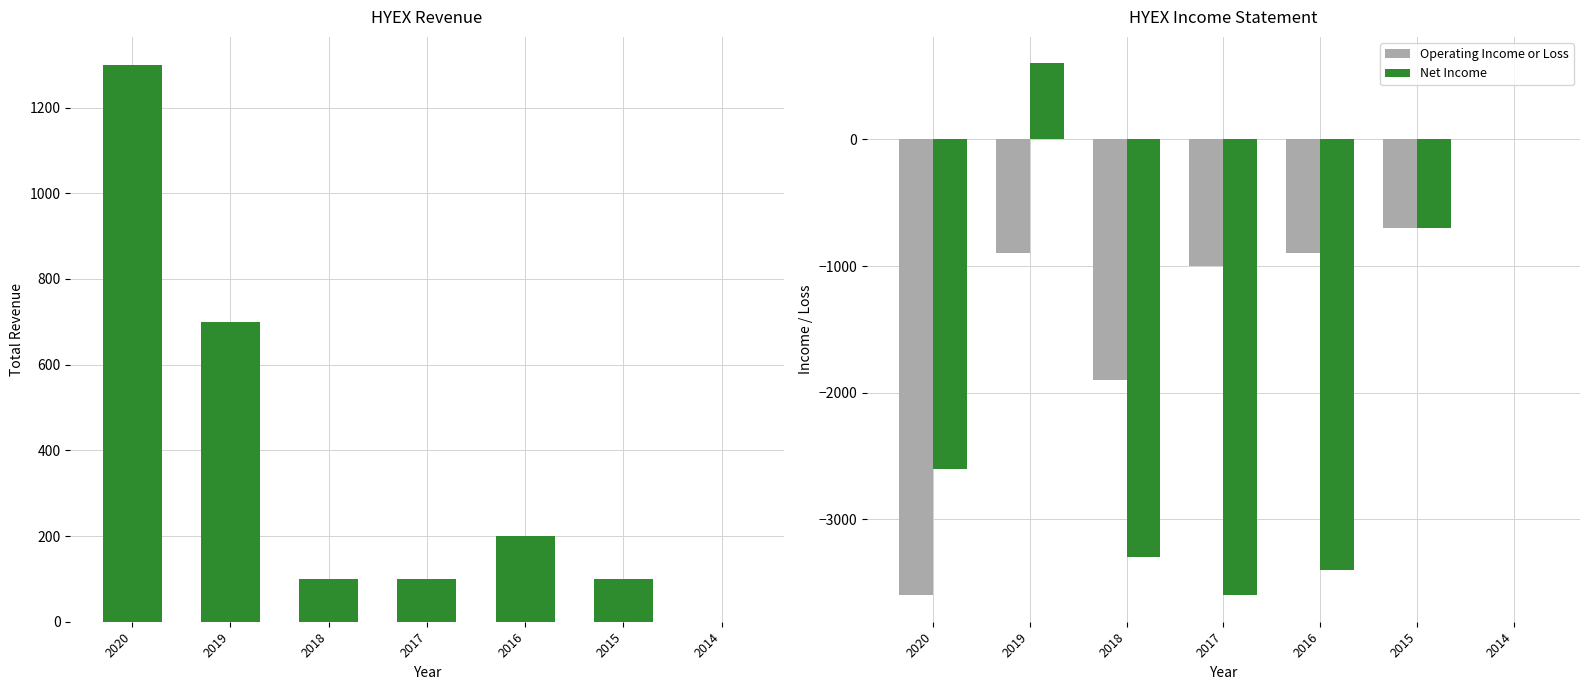

At which label does Net Income first exceed -2600?

2019